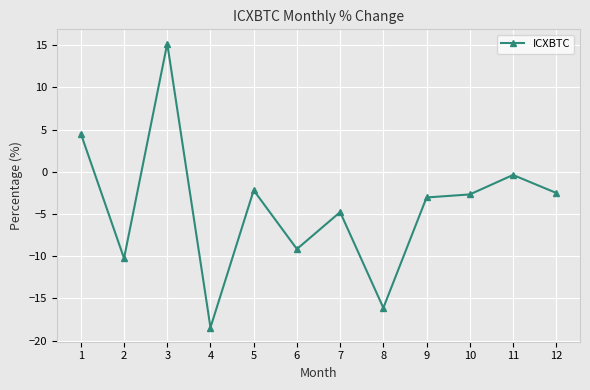

The chart shows a value of -18.4 at 4. True or false?

True